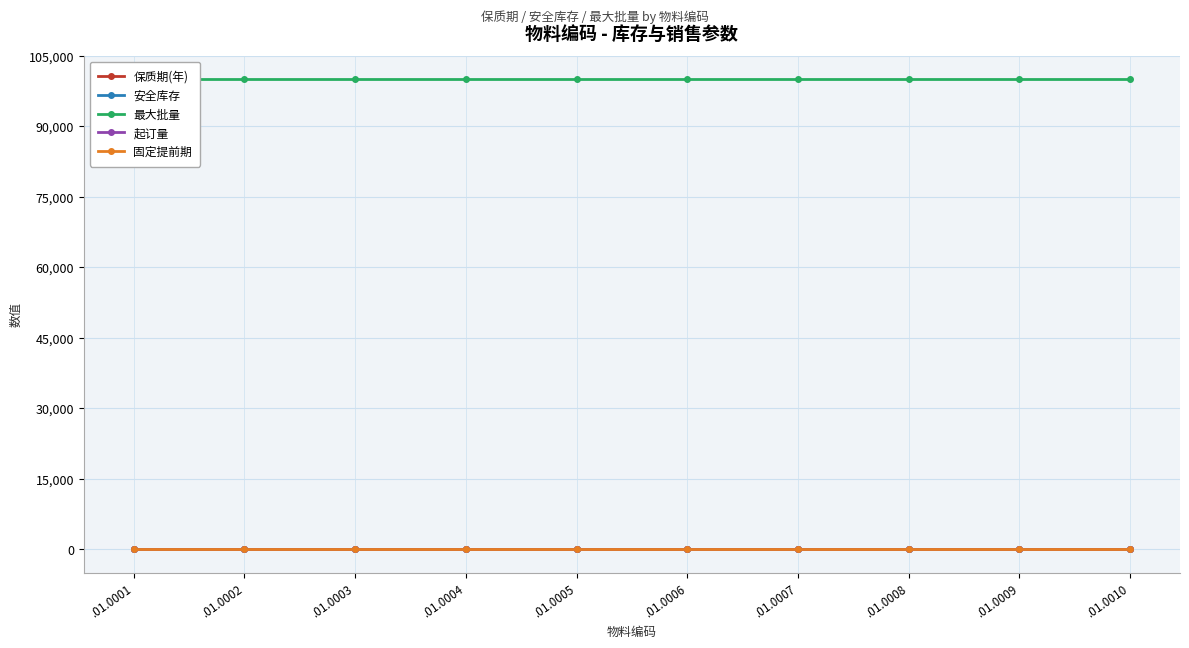

Is this an area chart (filled region under the line)?

No